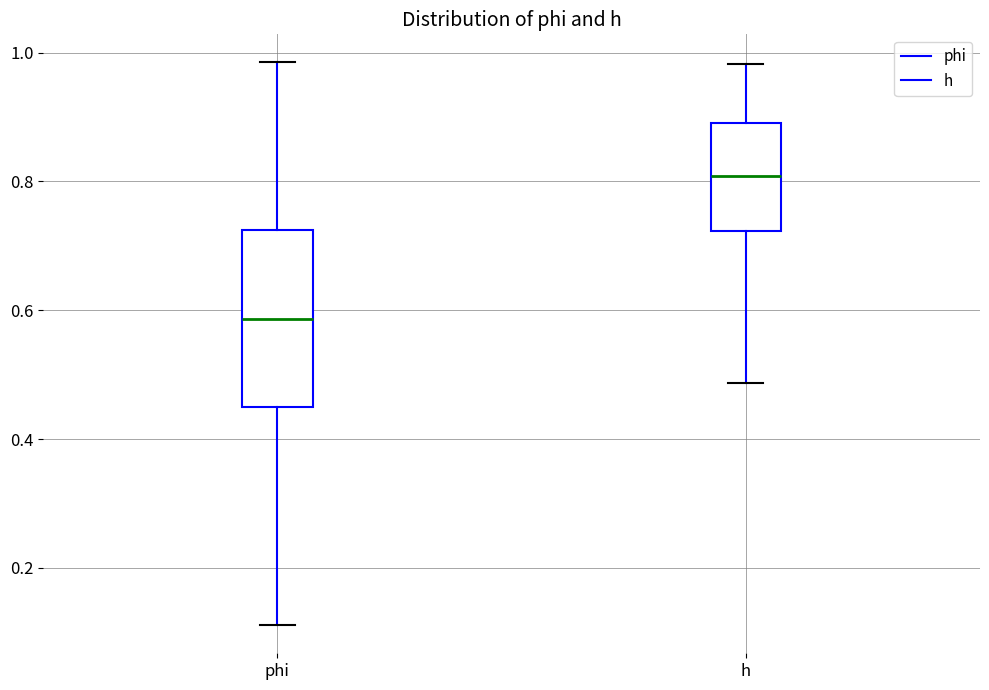

Comparing the boxes themselves (not the whiskers), which one is the tallest?

phi